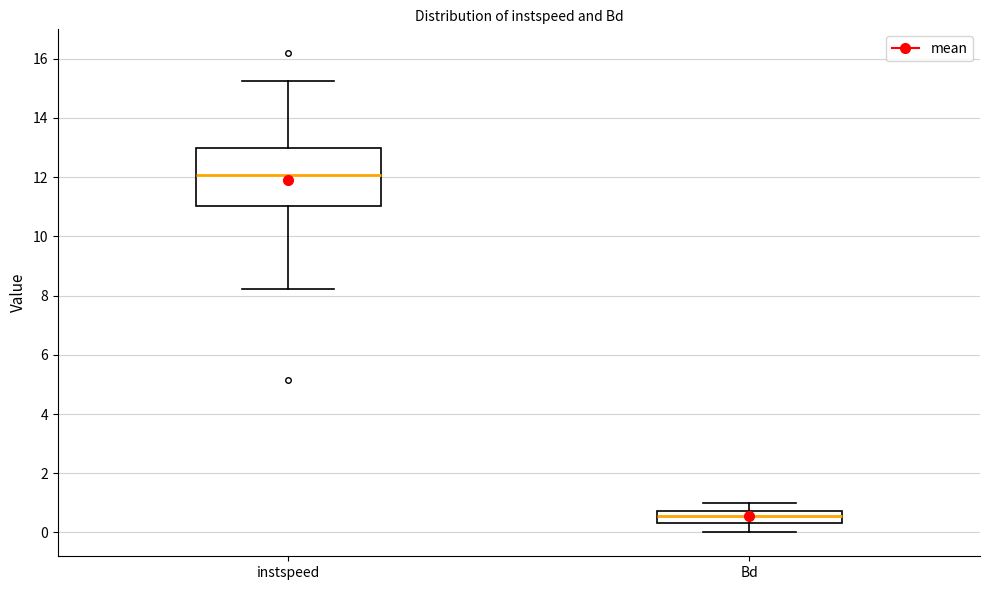

Reading left to right, transcribe this box plot: for each box, give where its median line is, the range the box spans, and where its two whiskers end, as read against the y-axis. The values are not printed on the chart, so give them approximately, as read against the axis.

instspeed: median 12.0, box 11.0 to 13.0, whiskers 8.2 to 15.2
Bd: median 0.6, box 0.4 to 0.8, whiskers 0.0 to 1.0